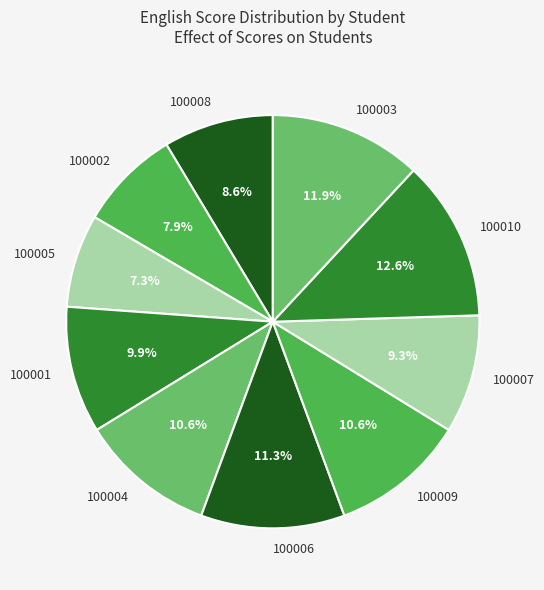

The 100006 slice represents 1% of the pie. True or false?

False